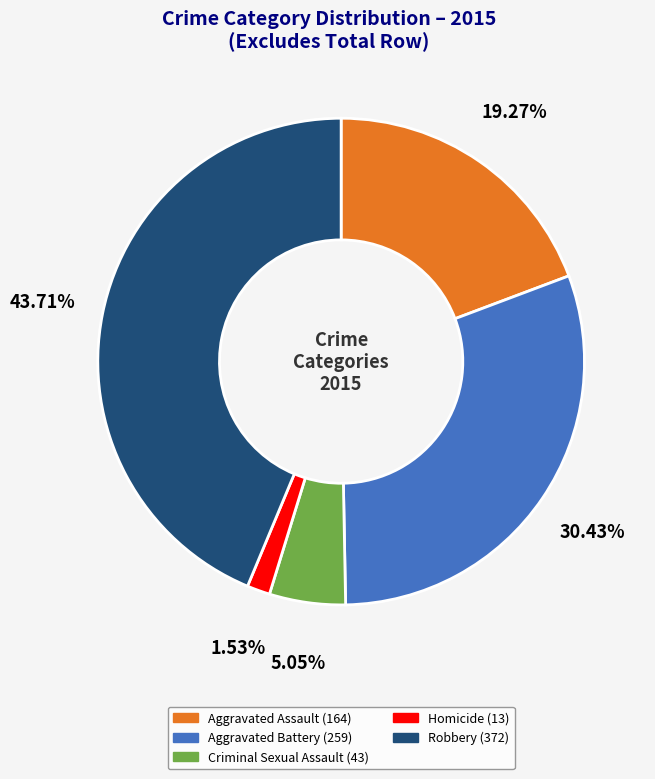

The Aggravated Assault slice represents 19% of the pie. True or false?

True